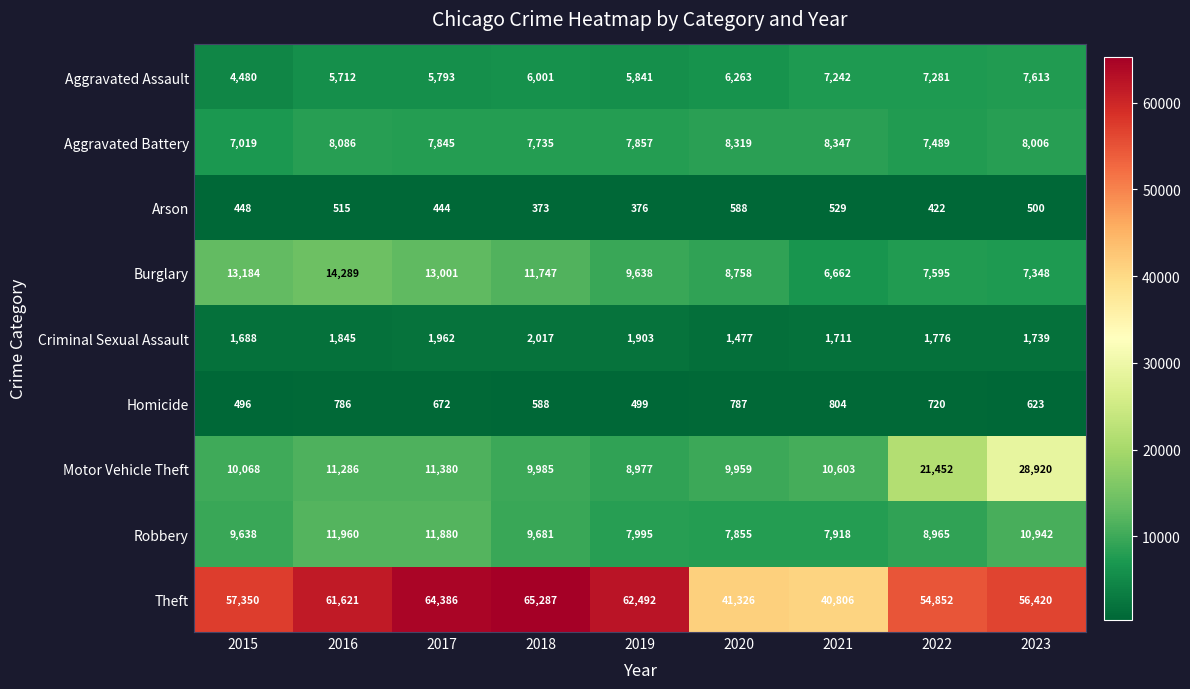

Is it true that Robbery equals 16561 at 2018?

False